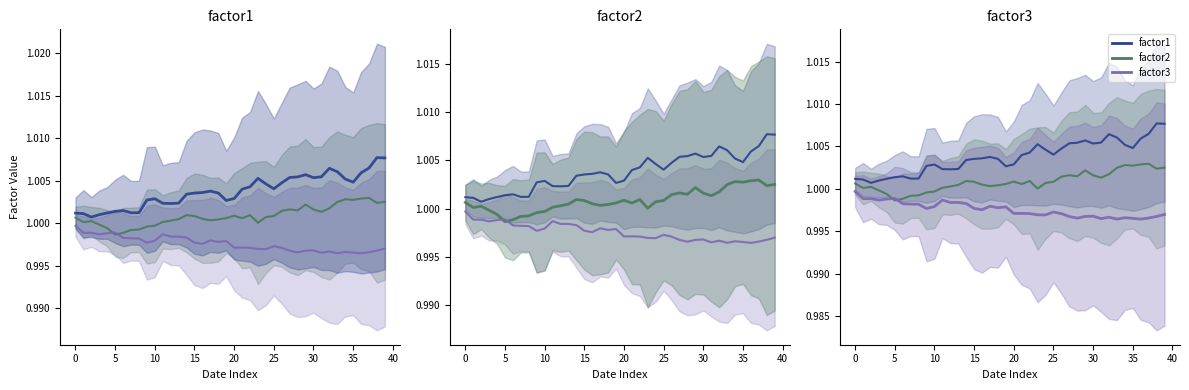

Count the factor1 values in the range 1 to 2.

40